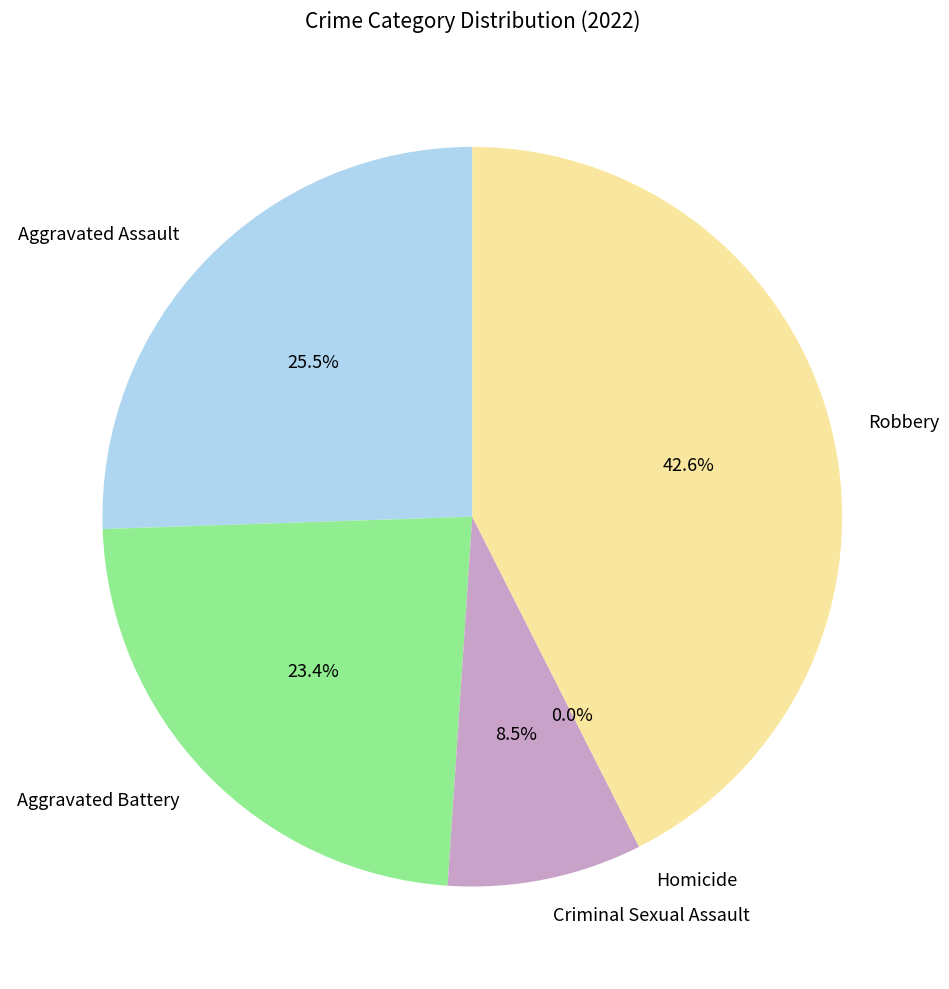

Do Criminal Sexual Assault and Robbery together represent more than half of the pie?

Yes